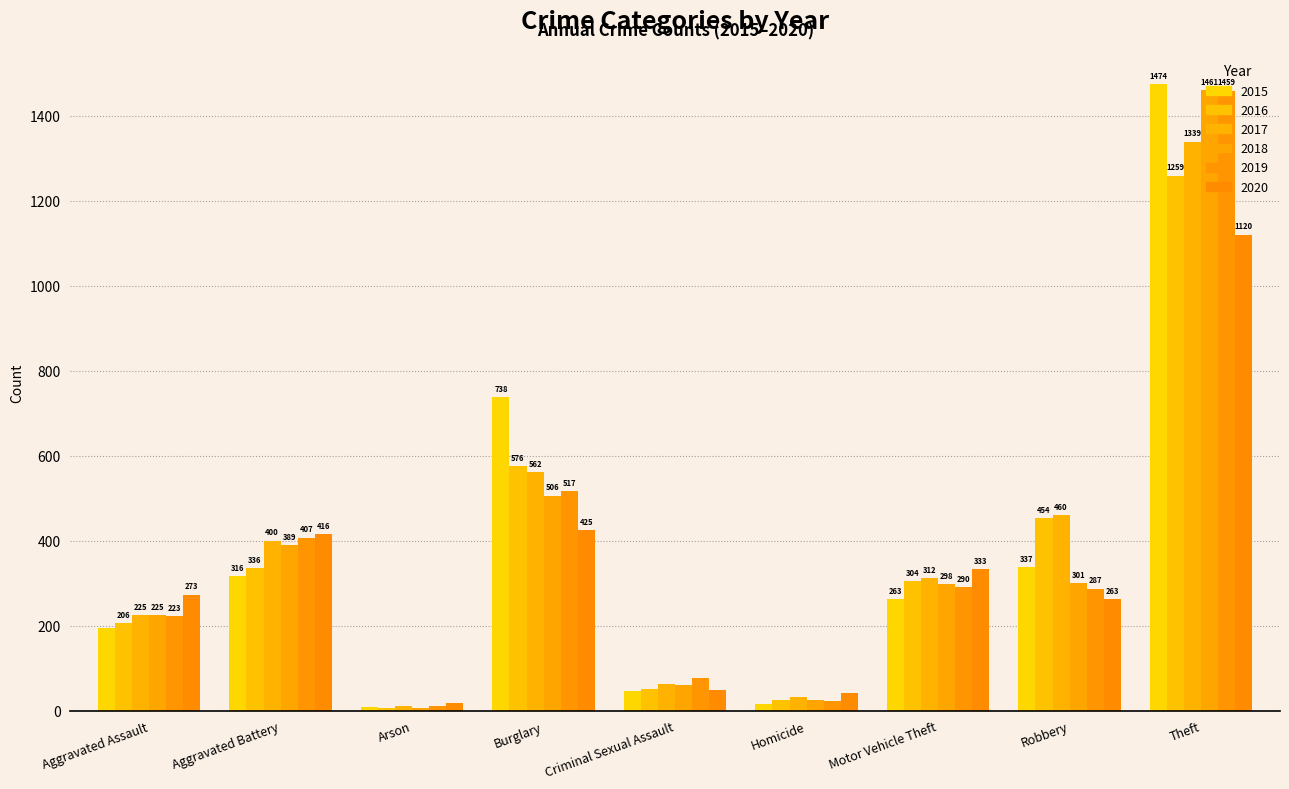

The value of 2020 at Homicide is 41. True or false?

True